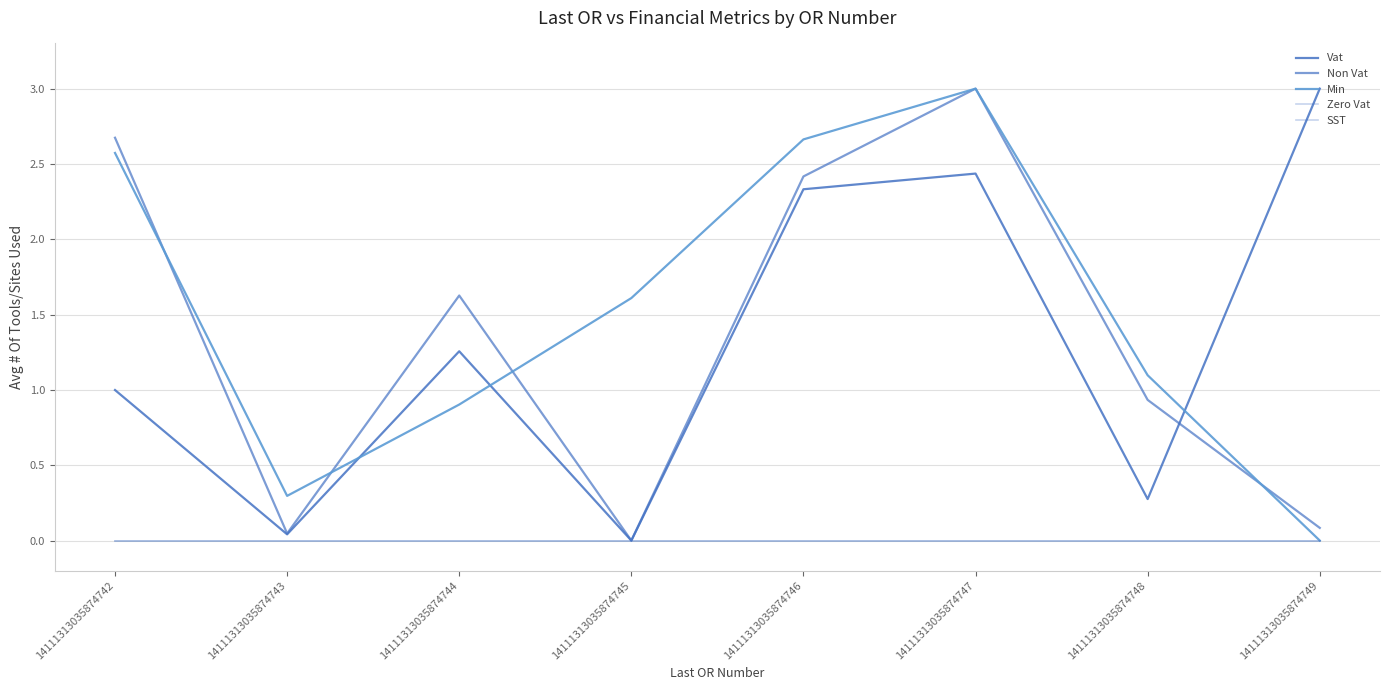

Where is Min nearest to the value 1?

14111313035874744